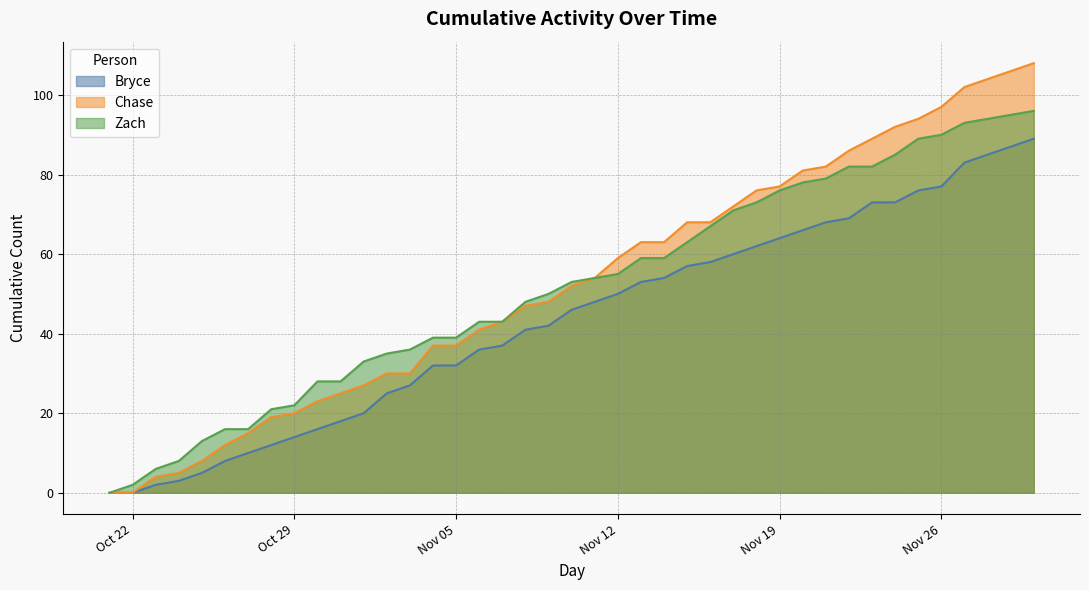

The value of Chase at 2024-11-04 is 60. True or false?

False